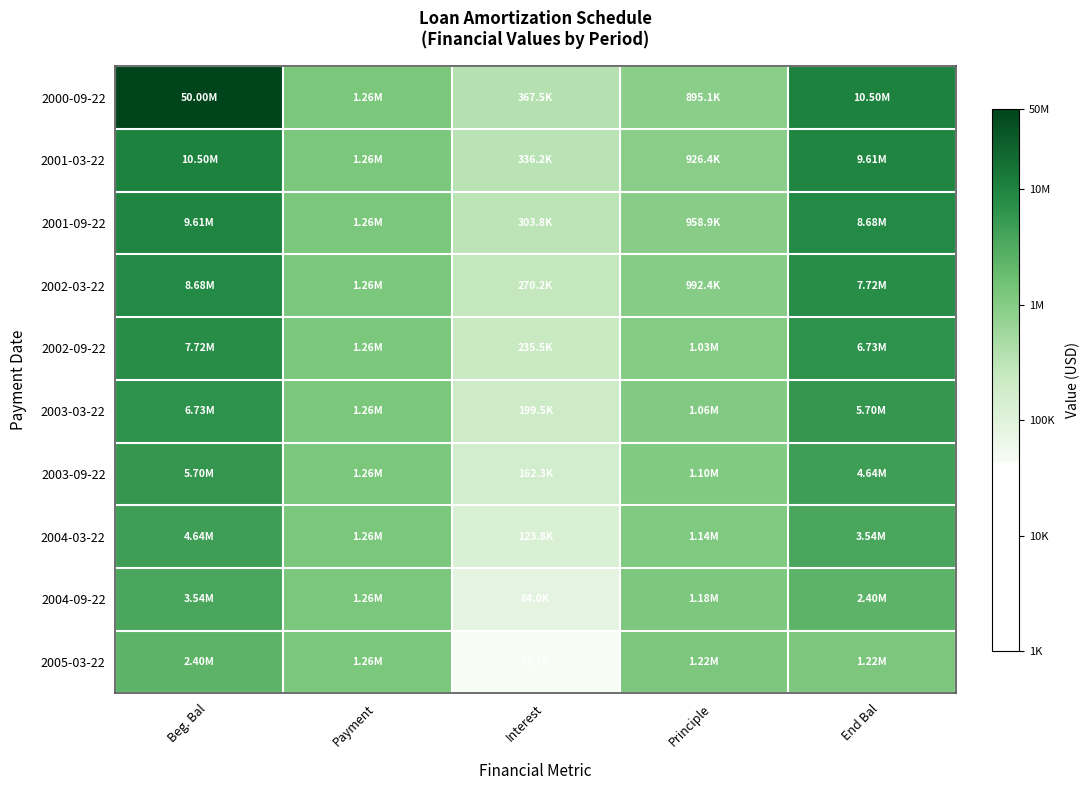

Which series has the widest spread of values?

2000-09-22